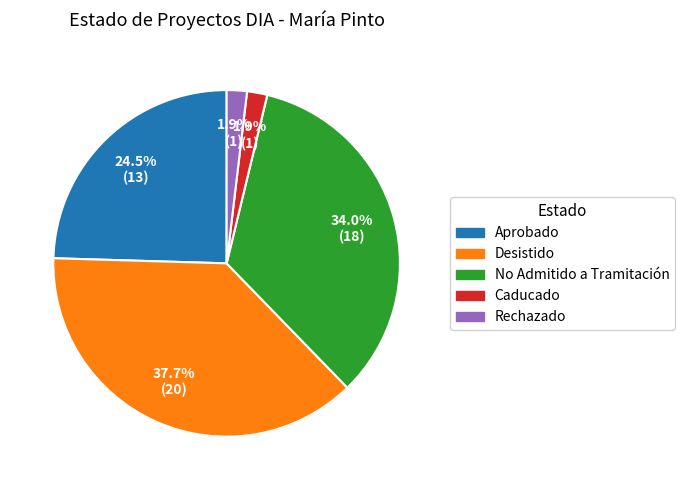

Is there a majority slice in this chart?

No